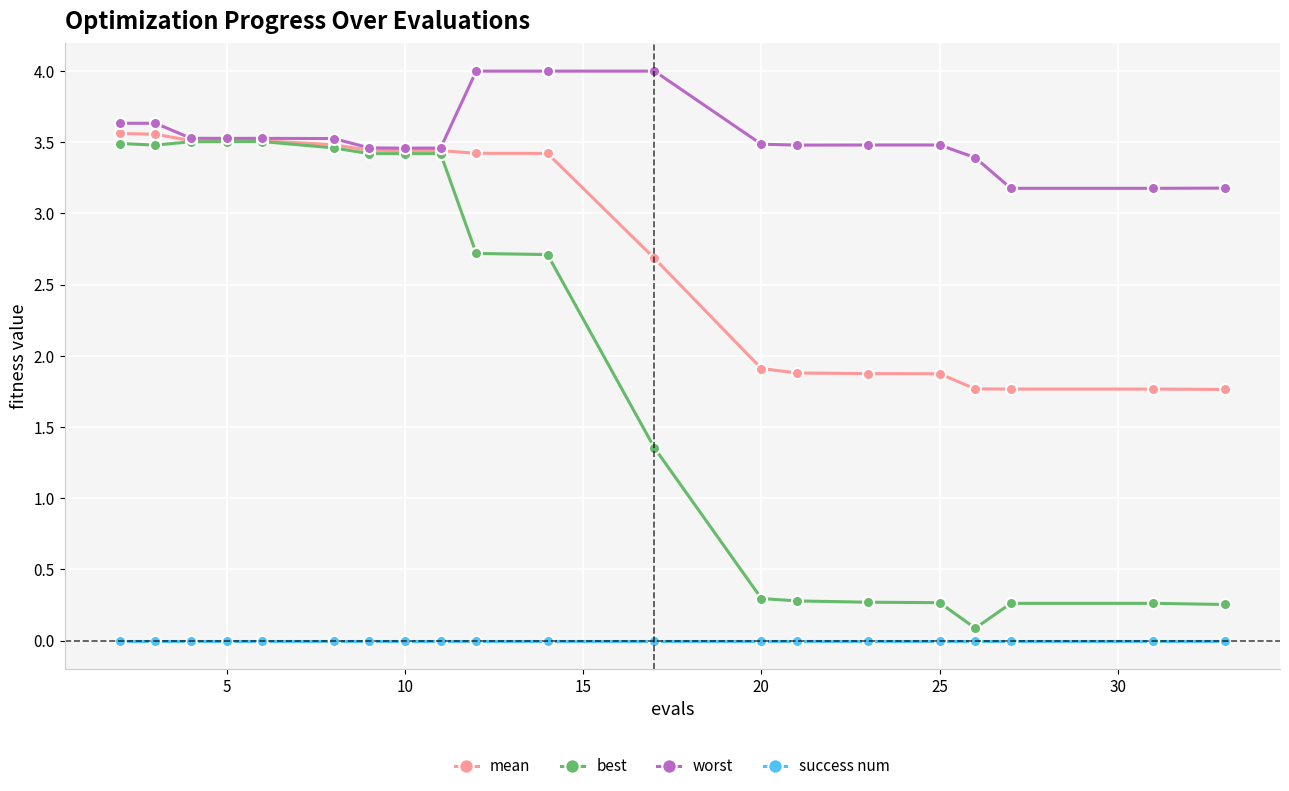

Count the mean values in the range 1 to 3.

9